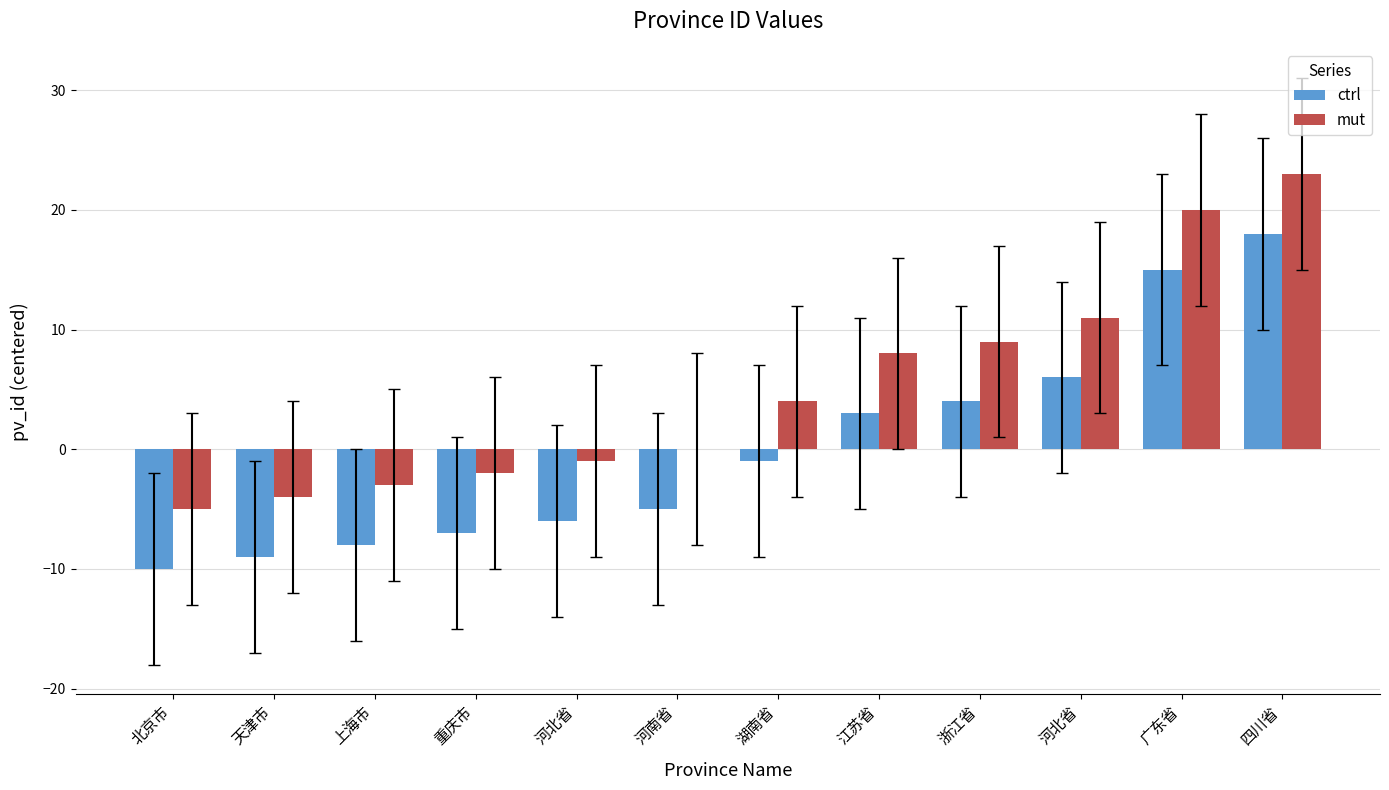

Are the bars grouped side by side (vs. stacked)?

Yes